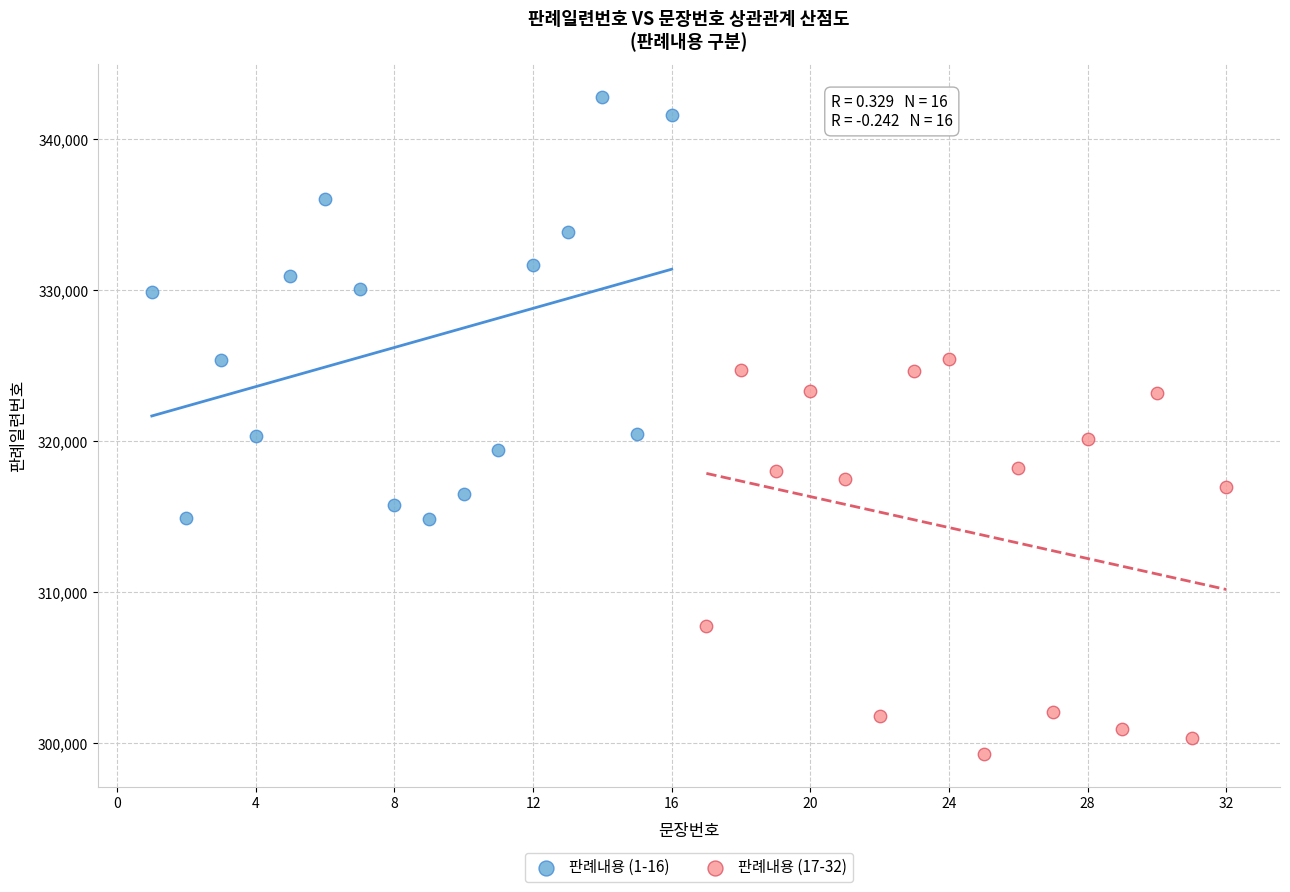

Which series contains the highest Y value?

판례내용 (1-16)